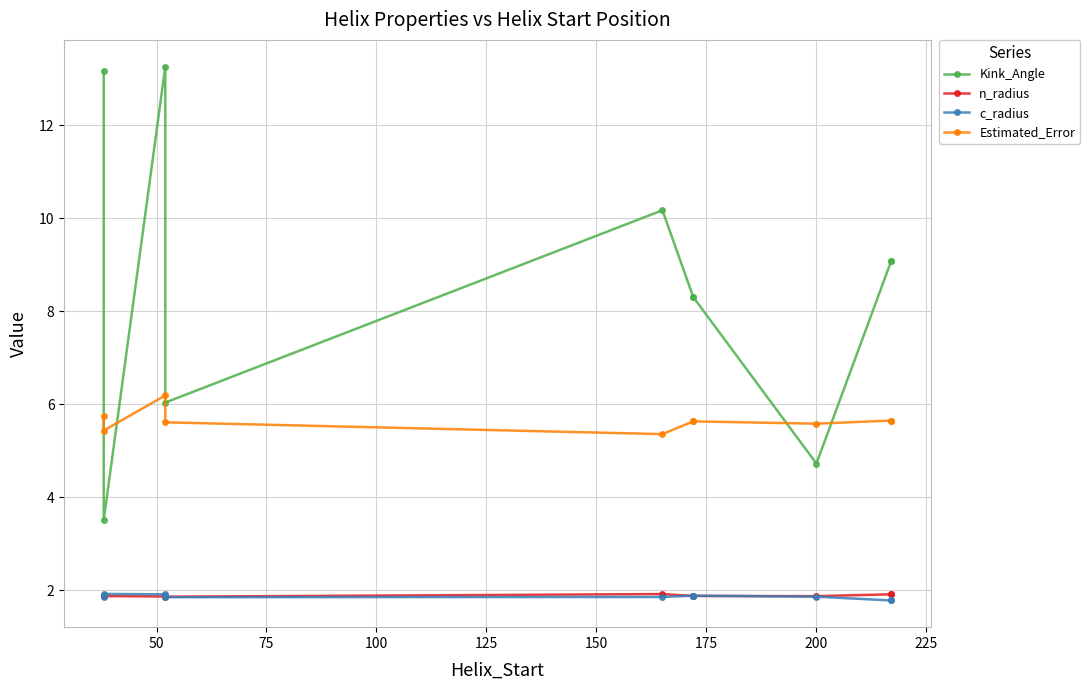

At how many categories does at least one series exceed 11?

2